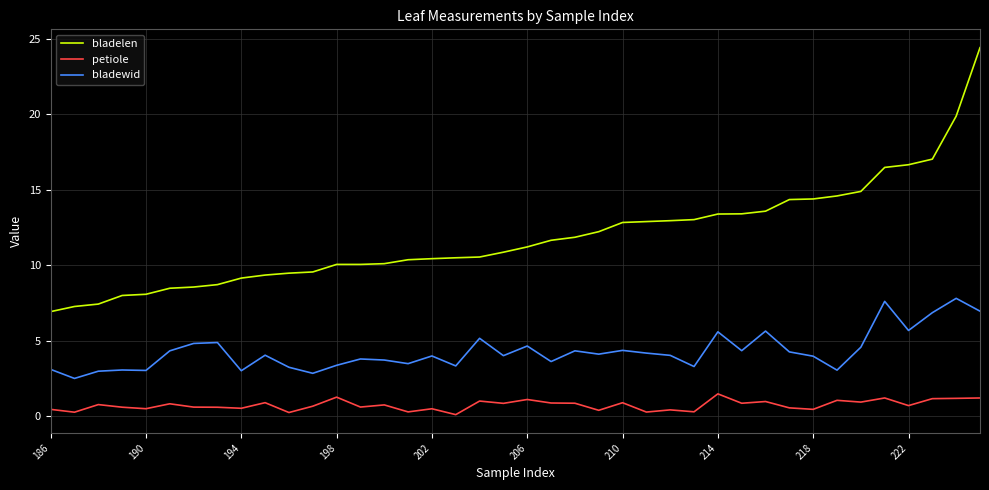

True or false: bladelen and bladewid intersect in this chart.

False